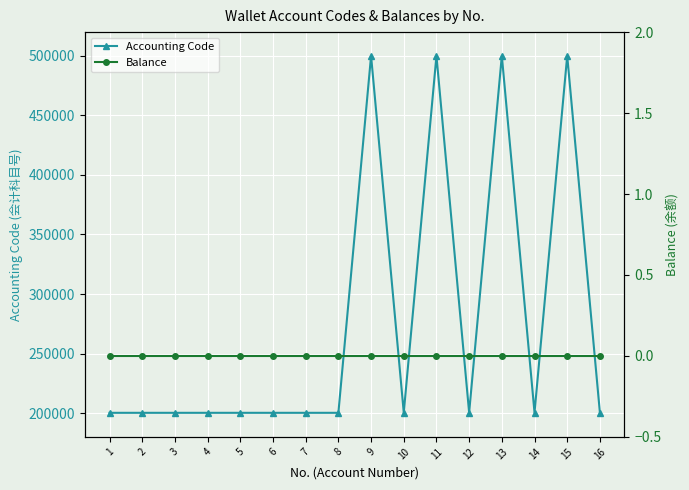

Which series changed the most between 1 and 10?

Accounting Code